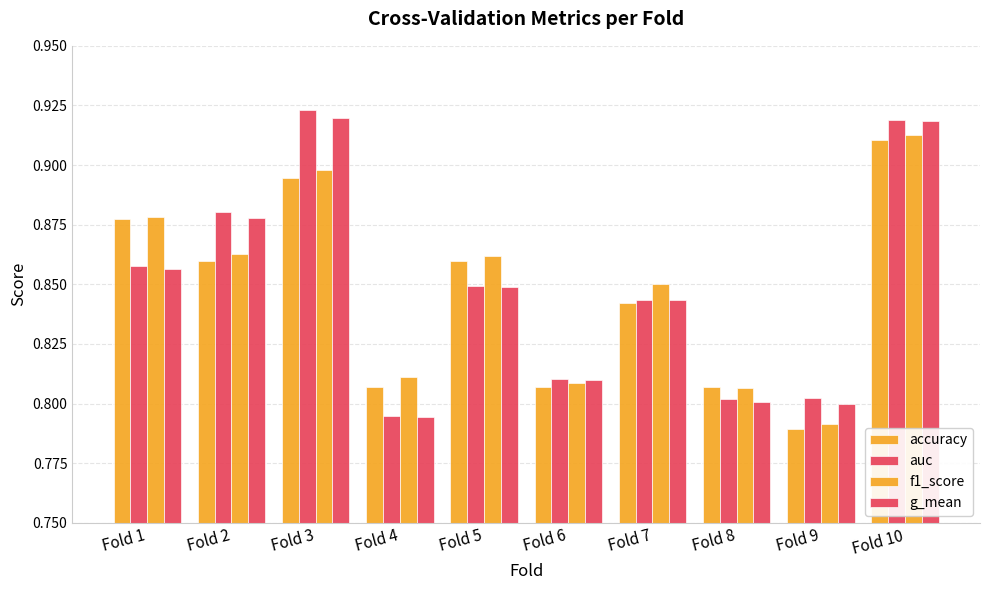

Is the value of f1_score at Fold 4 greater than the value of auc at Fold 7?

No